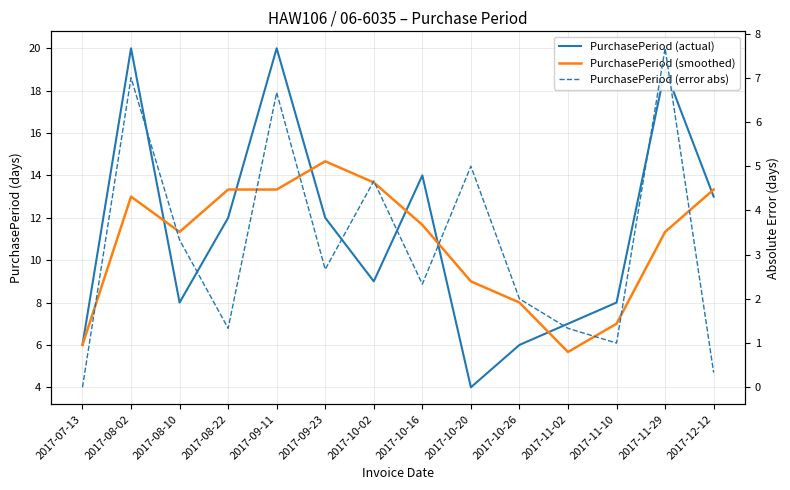

At which category does PurchasePeriod (smoothed) reach its first local valley?

2017-08-10